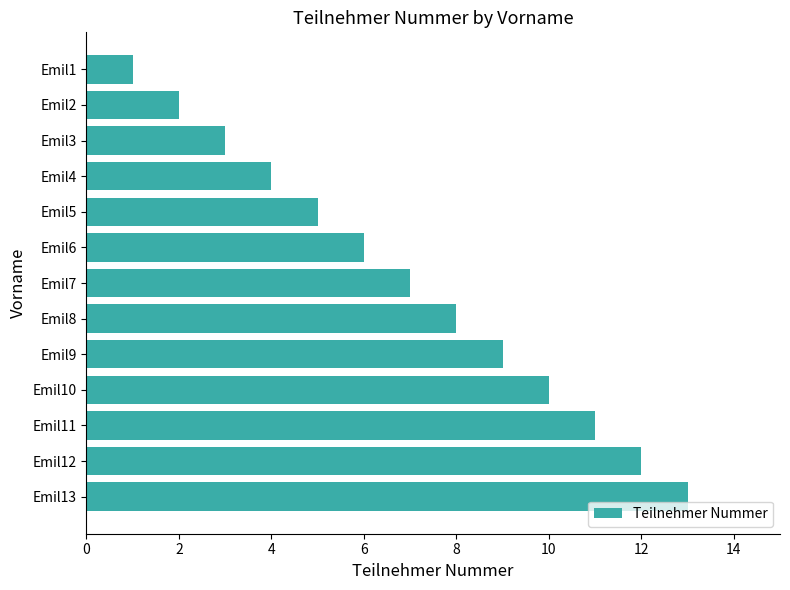

At which label is the value closest to 7?

Emil7